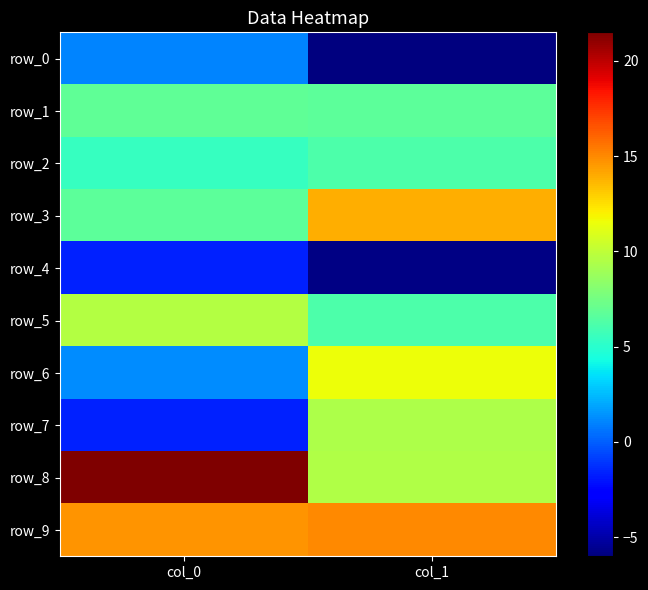

Reading left to right, what are all the values shown in this chart?

row_0: 1.0	-6.0
row_1: 6.8	6.7
row_2: 5.4	6.2
row_3: 6.7	13.9
row_4: -1.7	-5.9
row_5: 9.6	6.1
row_6: 1.2	11.6
row_7: -1.7	9.4
row_8: 21.5	9.5
row_9: 14.6	15.0